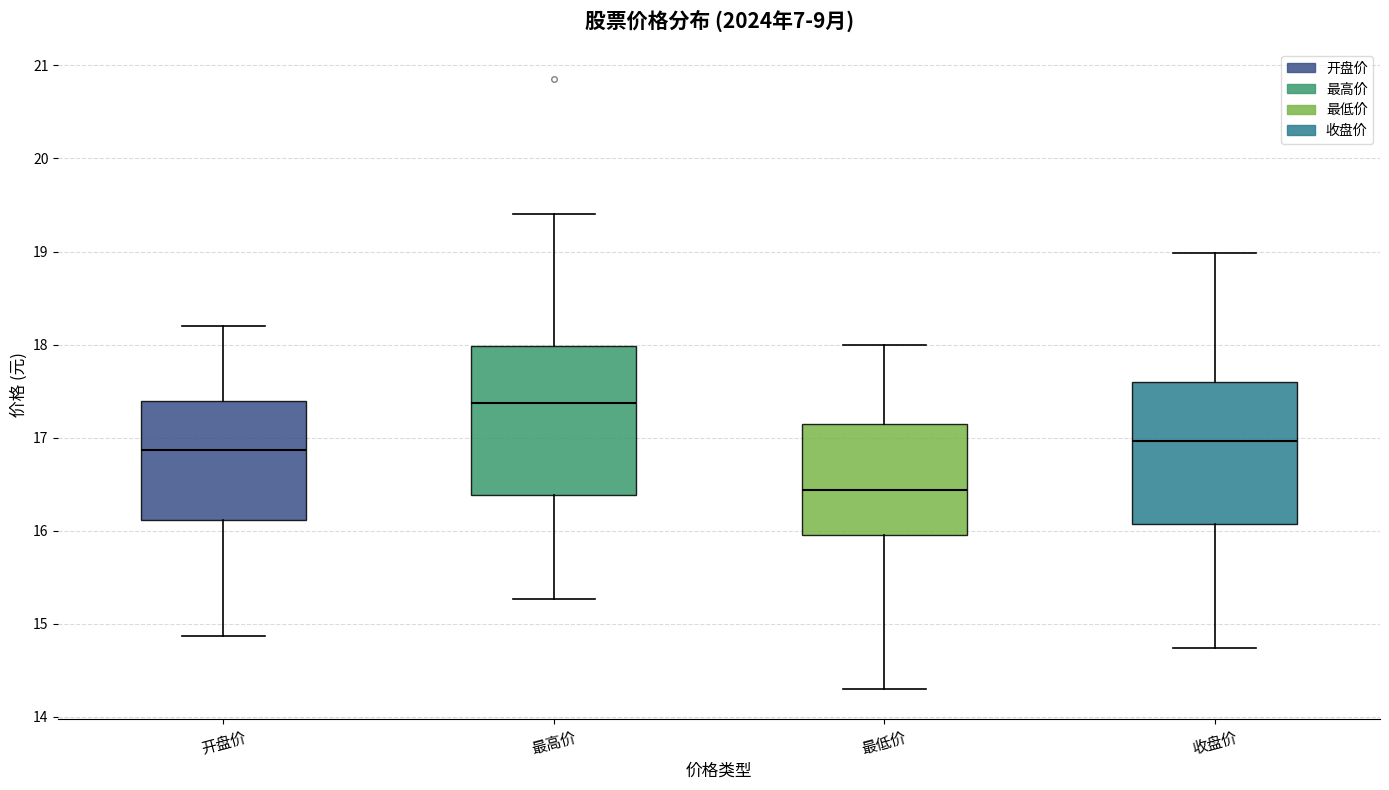

Where is the lower edge of the box for 收盘价 on the y-axis? The values are not printed on the chart, so give them approximately, as read against the axis.

16.1